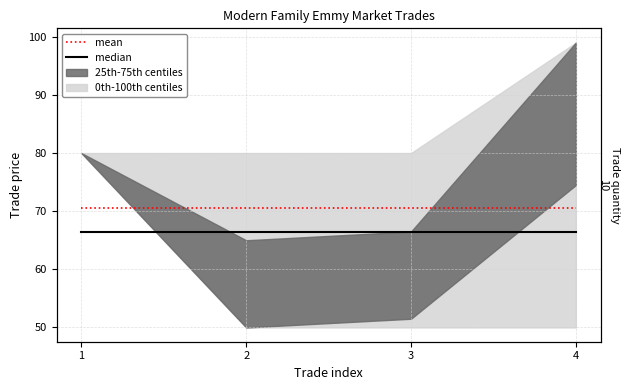

True or false: median and mean cross at least once.

False